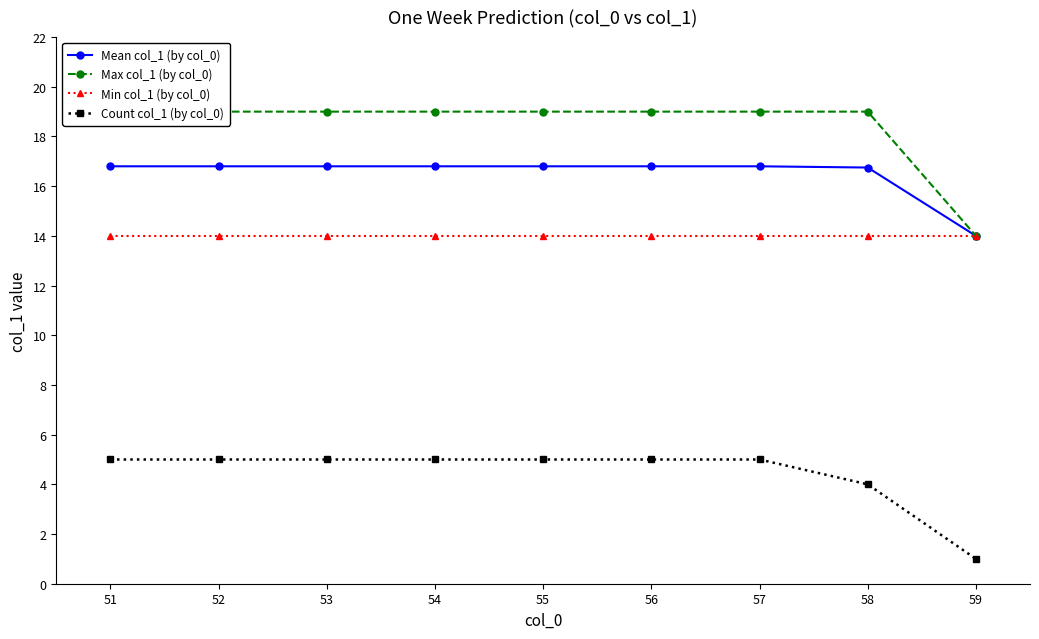

Which series has the widest spread of values?

Max col_1 (by col_0)